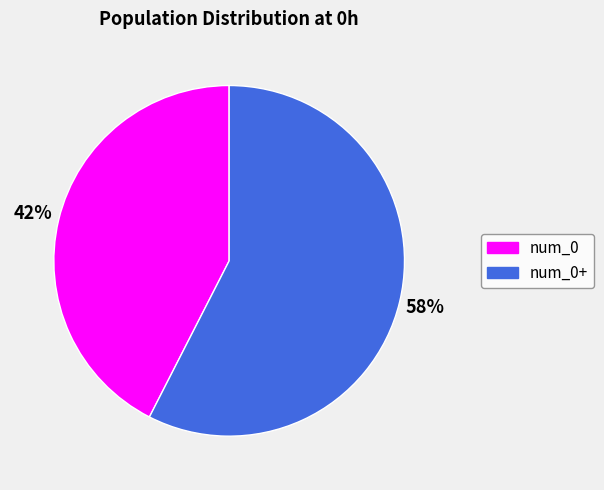

Does any single category account for the majority?

Yes